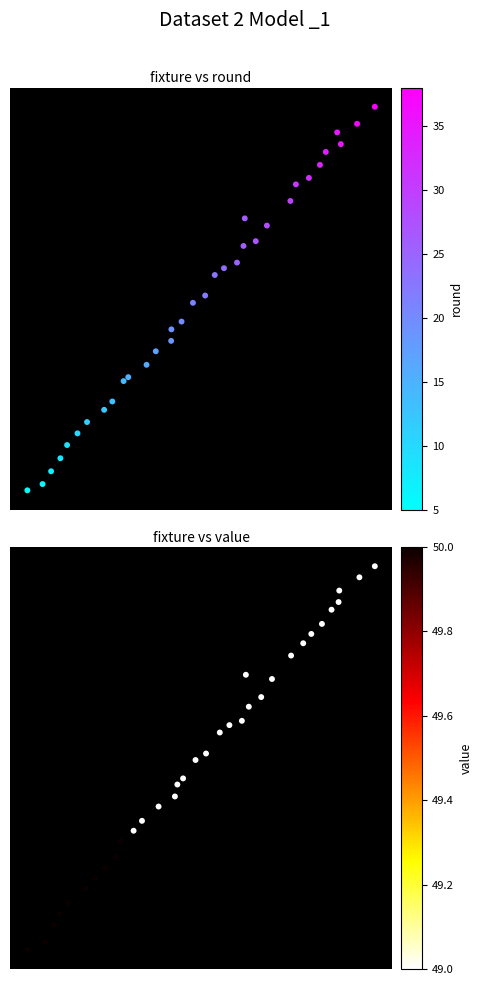

Is it true that fixture vs round equals 17.1 at 1?

False